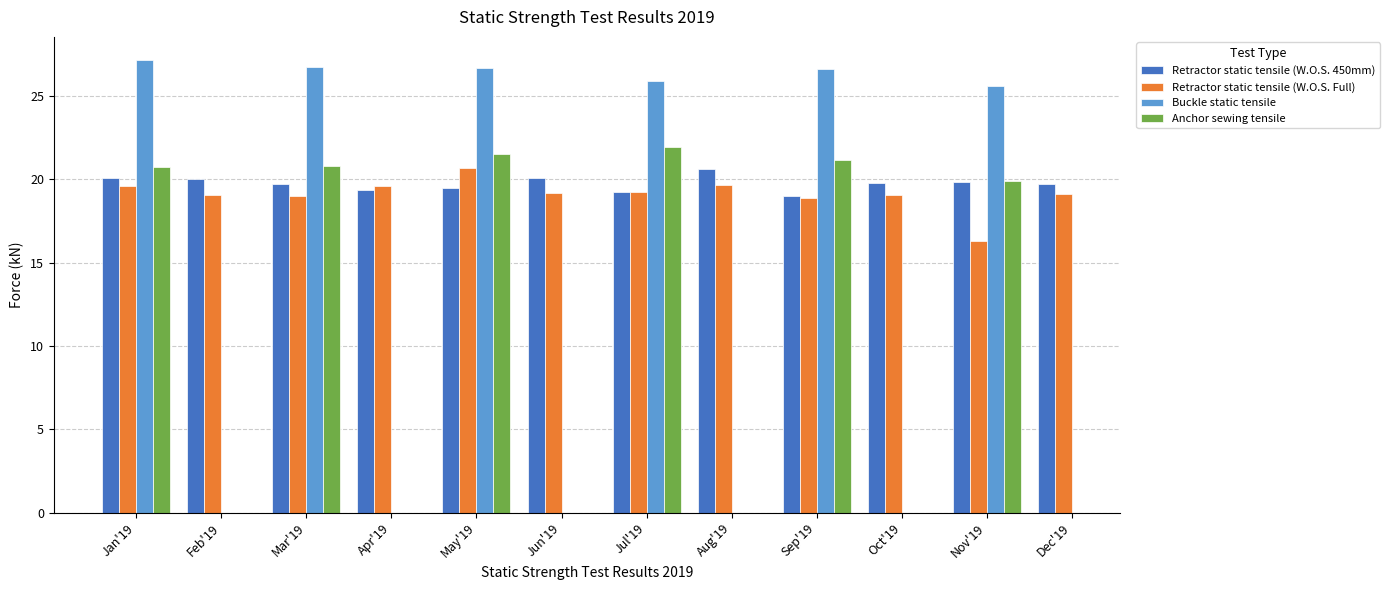

True or false: Retractor static tensile (W.O.S. 450mm) has a value of 19.3 at Apr'19.

True